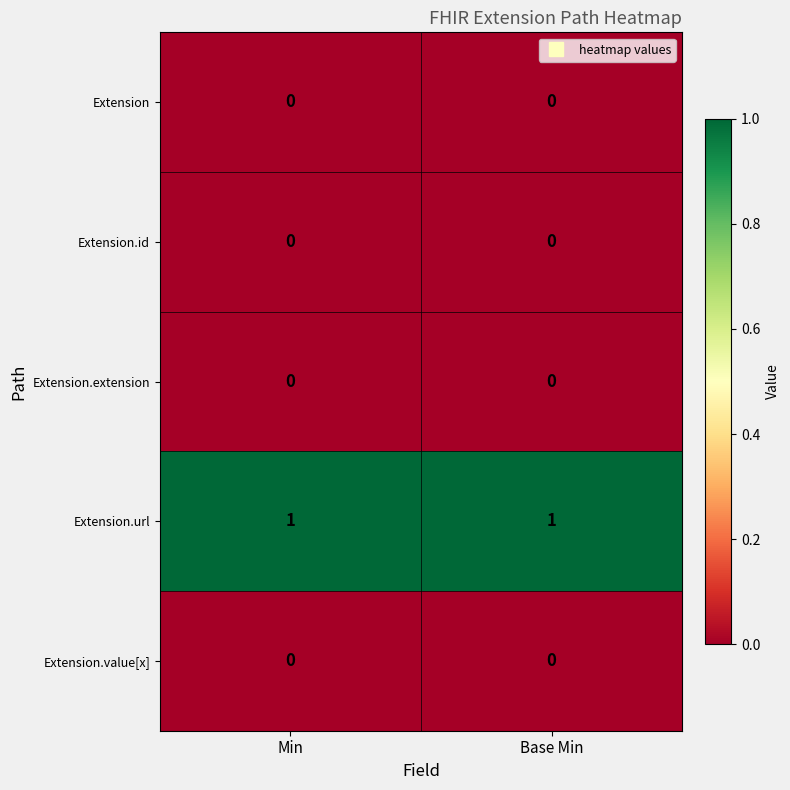

What is the total value across all series at Base Min?

1